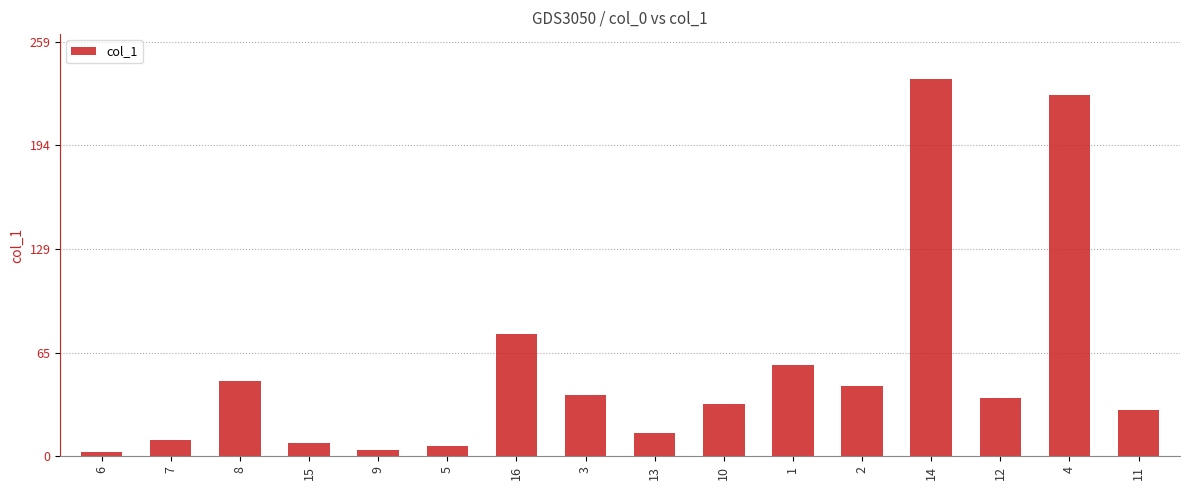

Where does the data first go above 36?

8